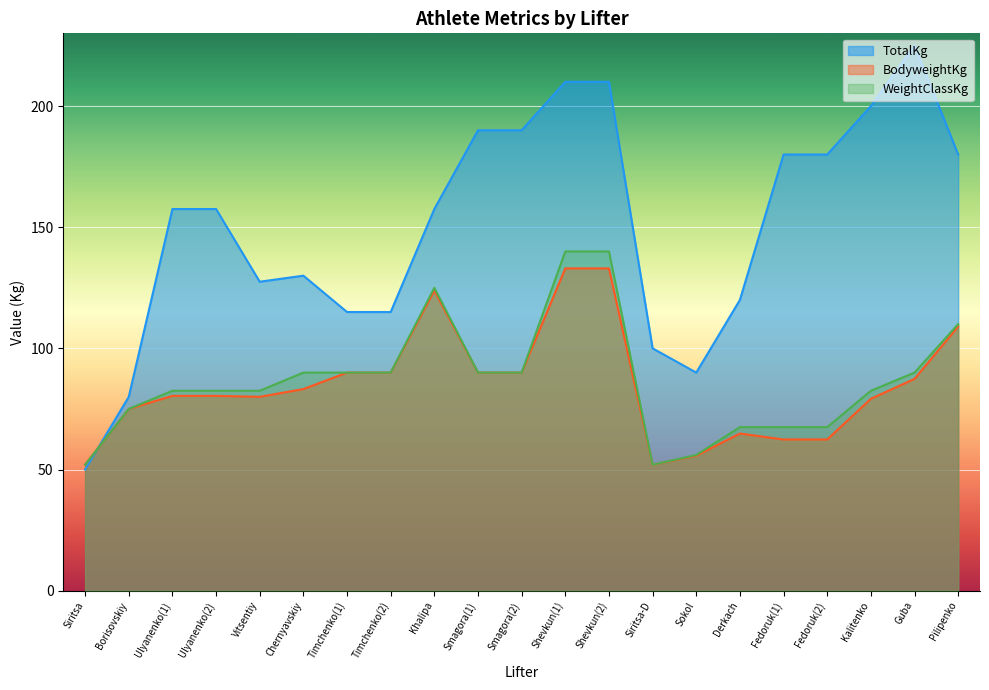

Reading left to right, transcribe all the data shown in this chart.

BodyweightKg: 52.0	75.0	80.4	80.4	80.0	83.2	90.0	90.0	123.8	90.0	90.0	133.0	133.0	52.0	55.7	64.8	62.4	62.4	79.2	87.4	109.0
TotalKg: 50.0	80.0	157.5	157.5	127.5	130.0	115.0	115.0	157.5	190.0	190.0	210.0	210.0	100.0	90.0	120.0	180.0	180.0	200.0	225.0	180.0
WeightClassKg: 52.0	75.0	82.5	82.5	82.5	90.0	90.0	90.0	125.0	90.0	90.0	140.0	140.0	52.0	56.0	67.5	67.5	67.5	82.5	90.0	110.0